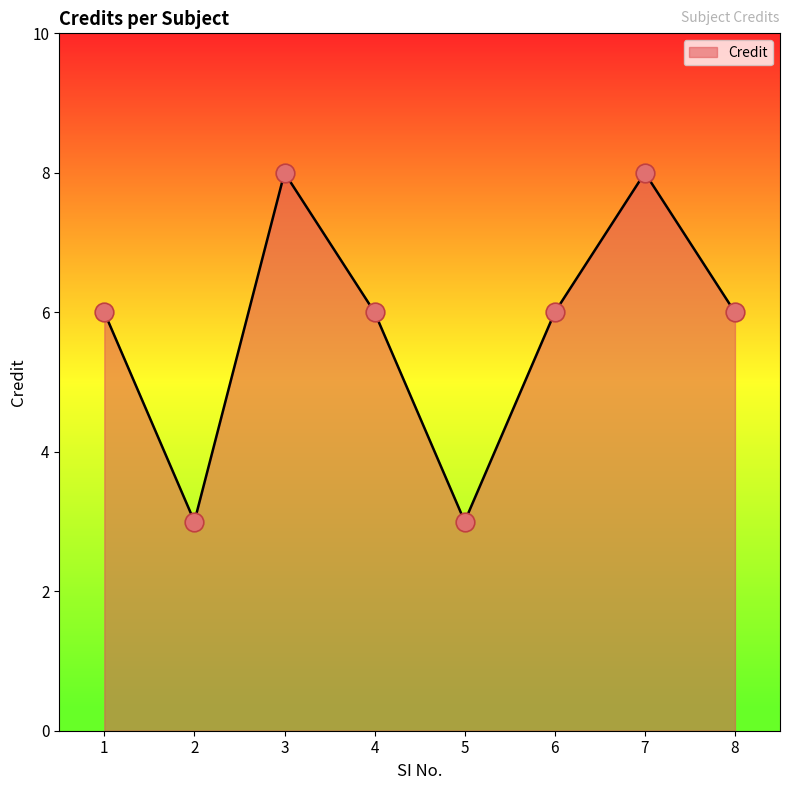

What is the change in value from 1 to 2?

-3